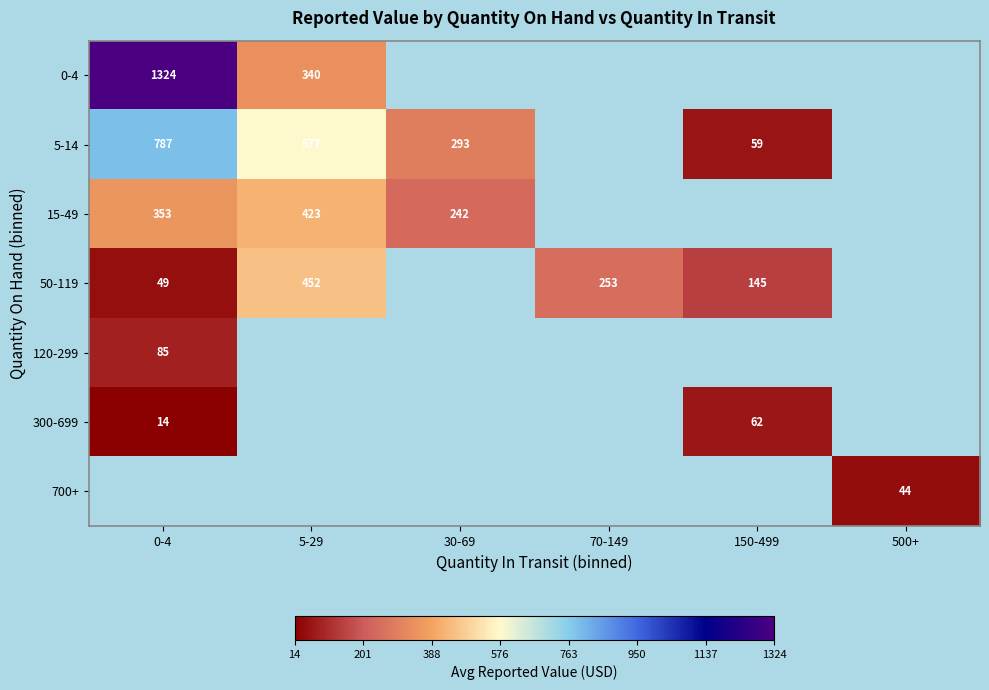

Is the value of 50-119 at 0-4 greater than the value of 5-14 at 0-4?

No